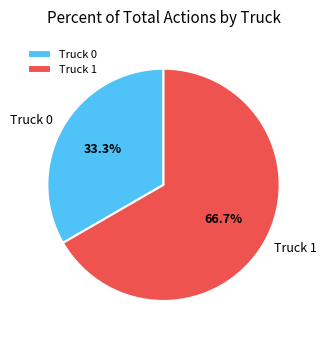

Which slice is the smallest?

Truck 0